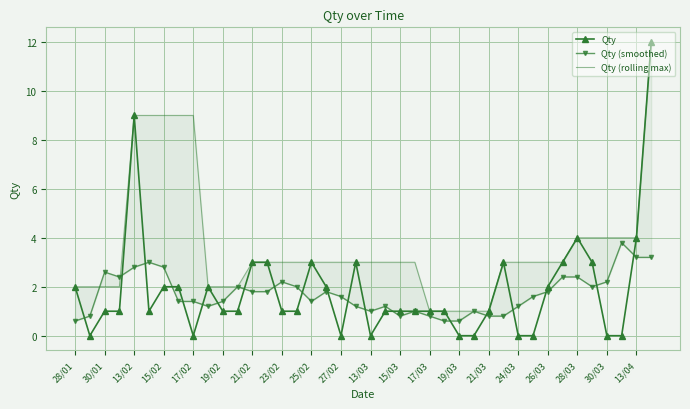

Is it true that Qty equals 1 at 15/03?

True